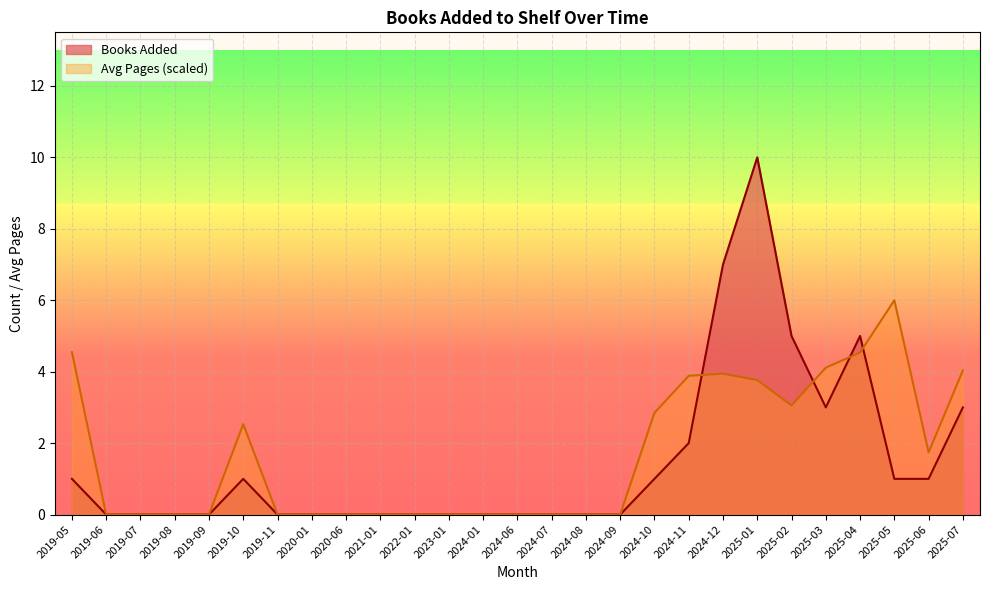

What is the maximum value for Avg Pages?

6.0